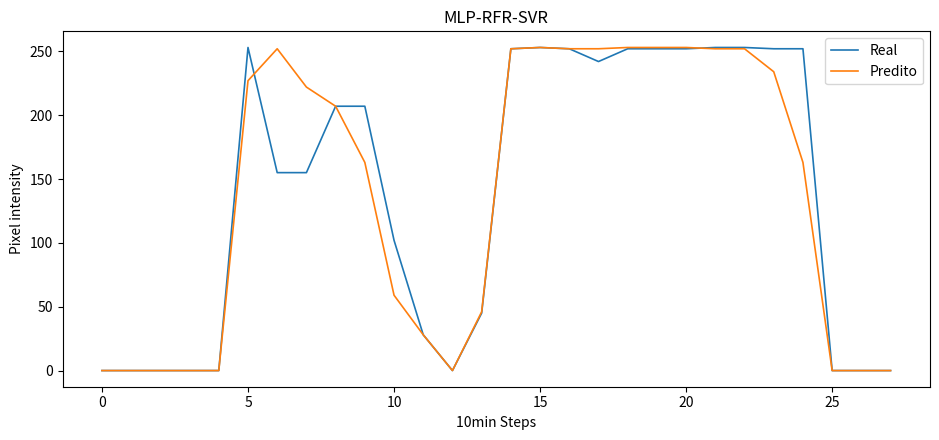

What is the maximum value shown in the chart?

253